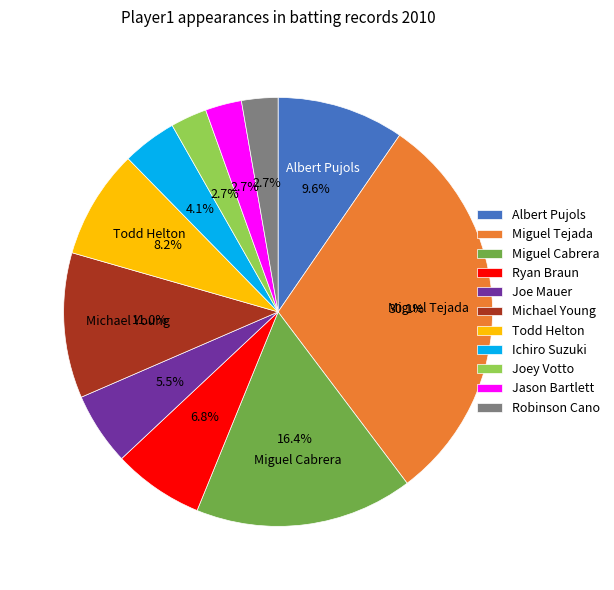

To the nearest percent, what portion does Joey Votto represent?

3%